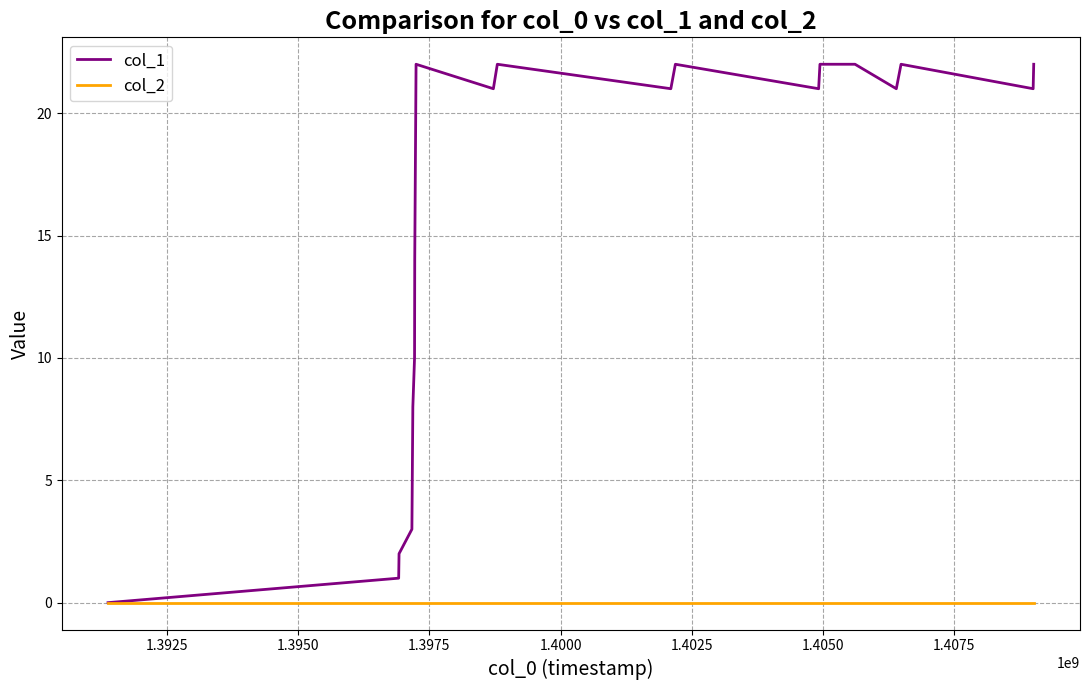

Which series has the largest total across all categories?

col_1